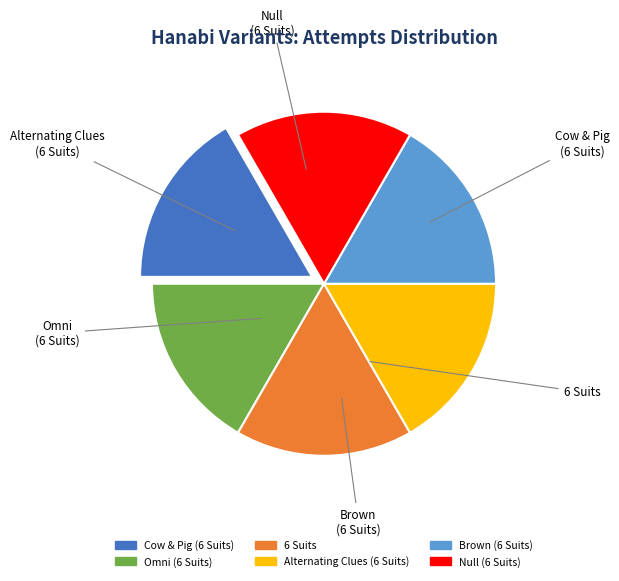

Count the number of slices in the pie.

6